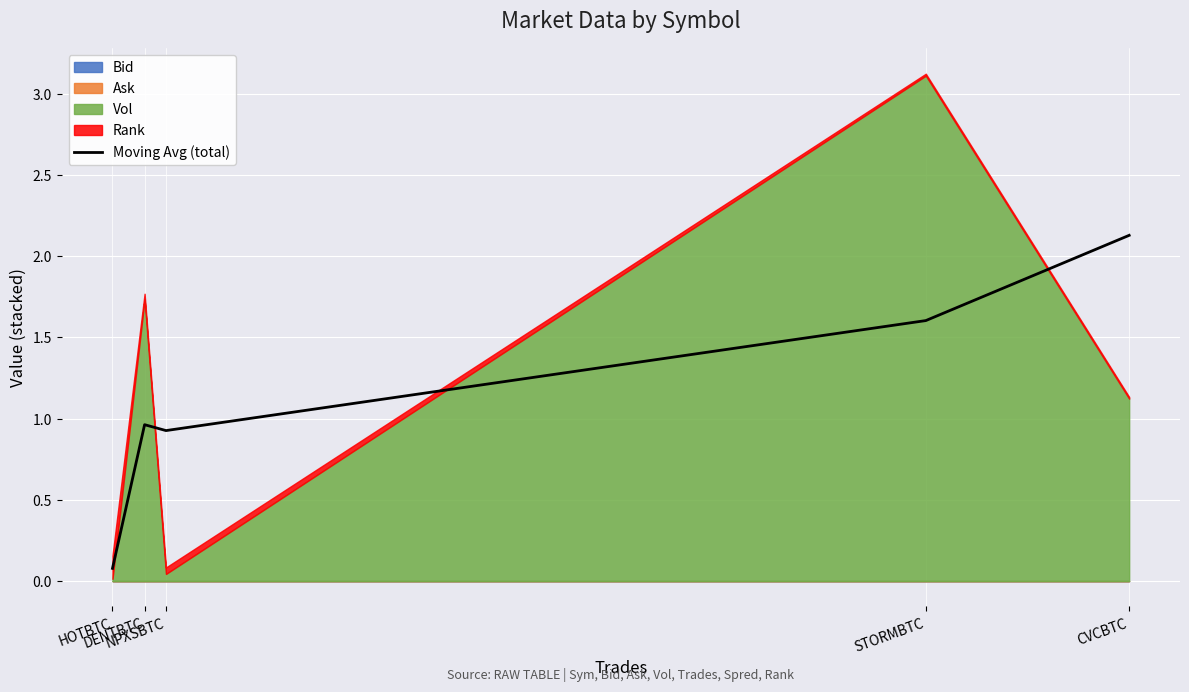

List the labels in order of value, smallest first.

HOTBTC, NPXSBTC, DENTBTC, STORMBTC, CVCBTC